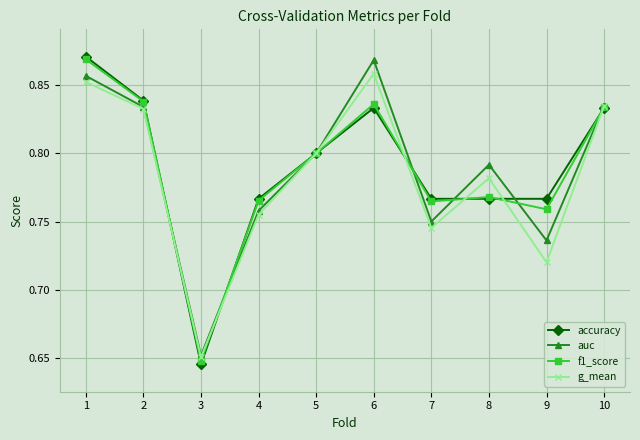

Between which two adjacent categories do g_mean and f1_score first intersect?

2 and 3